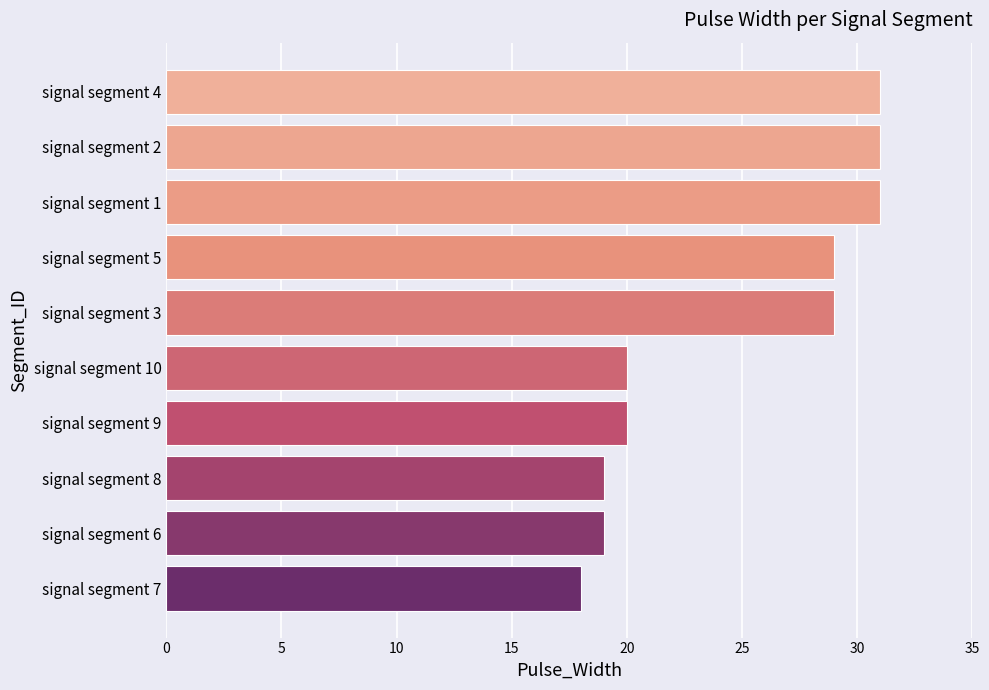

Between signal segment 1 and signal segment 8, which is larger?

signal segment 1